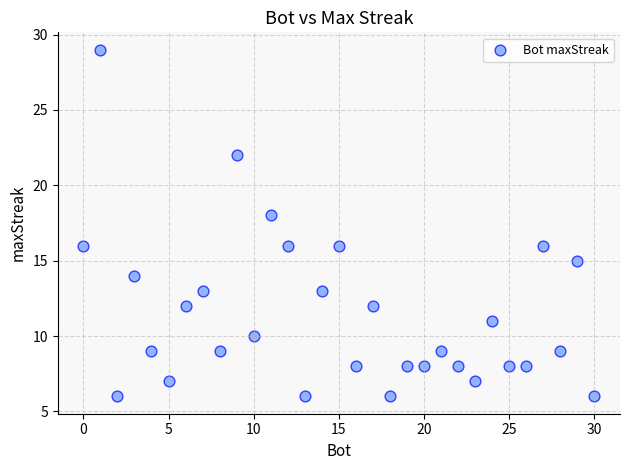

What is the range of X values (max minus min)?

30